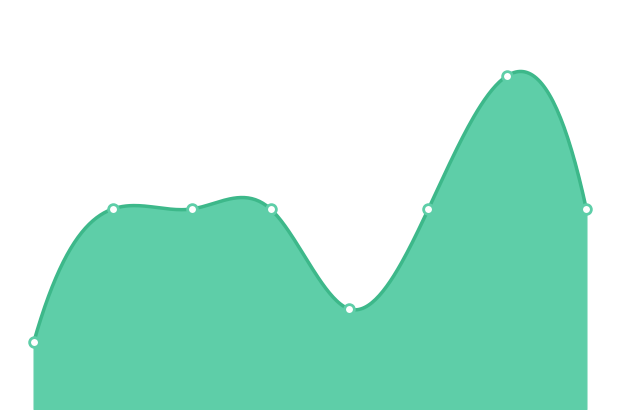

How many categories are shown in the chart?

8